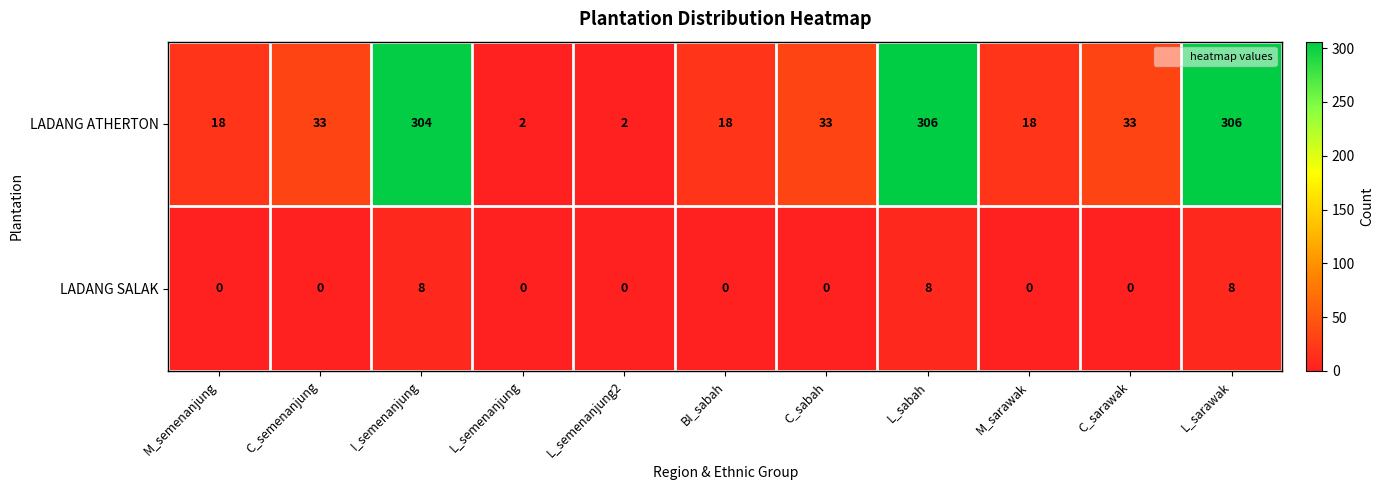

How many series are shown in this chart?

2